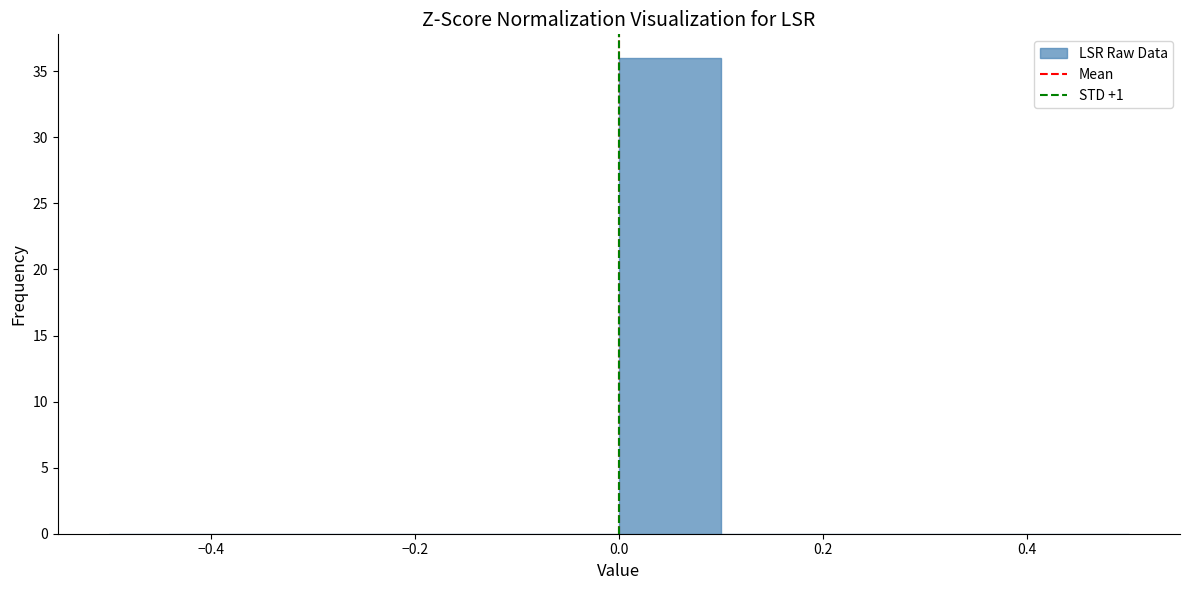

Over which range of the x-axis is the bar tallest?

0.0 to 0.1